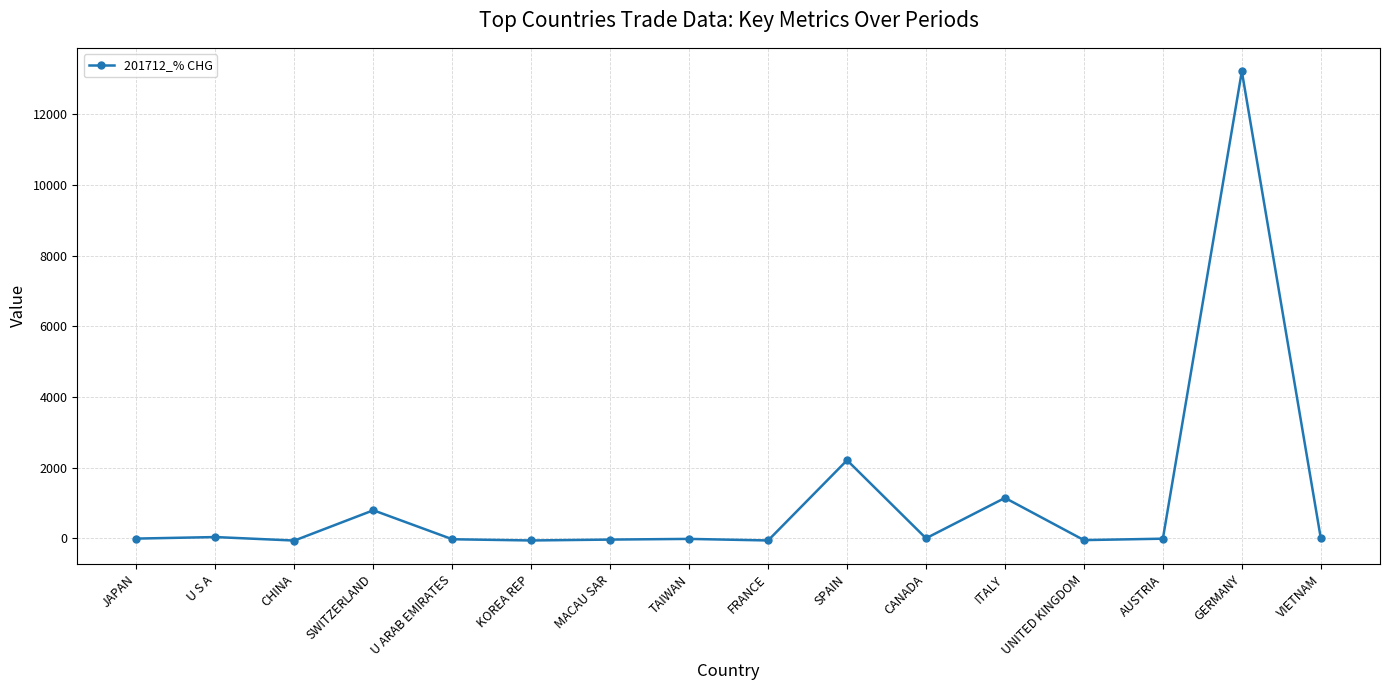

What is the label of the 9th point from the right?

TAIWAN